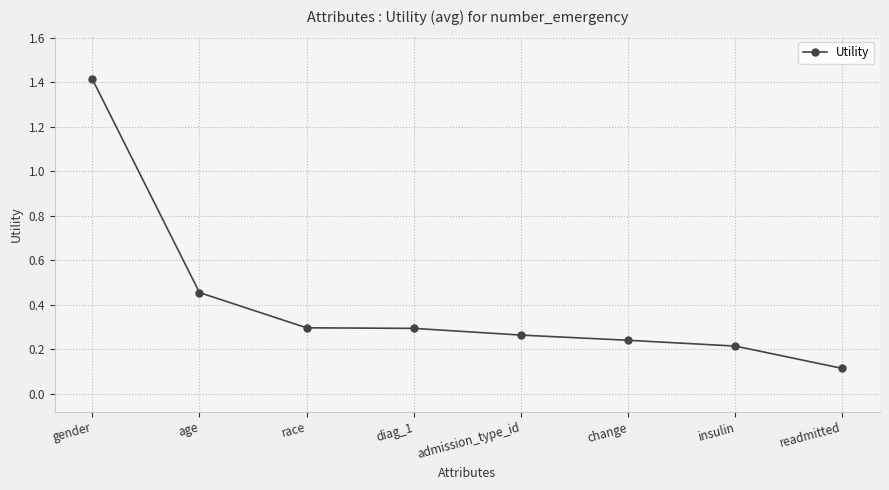

Is it true that the value at diag_1 is 0.3?

True